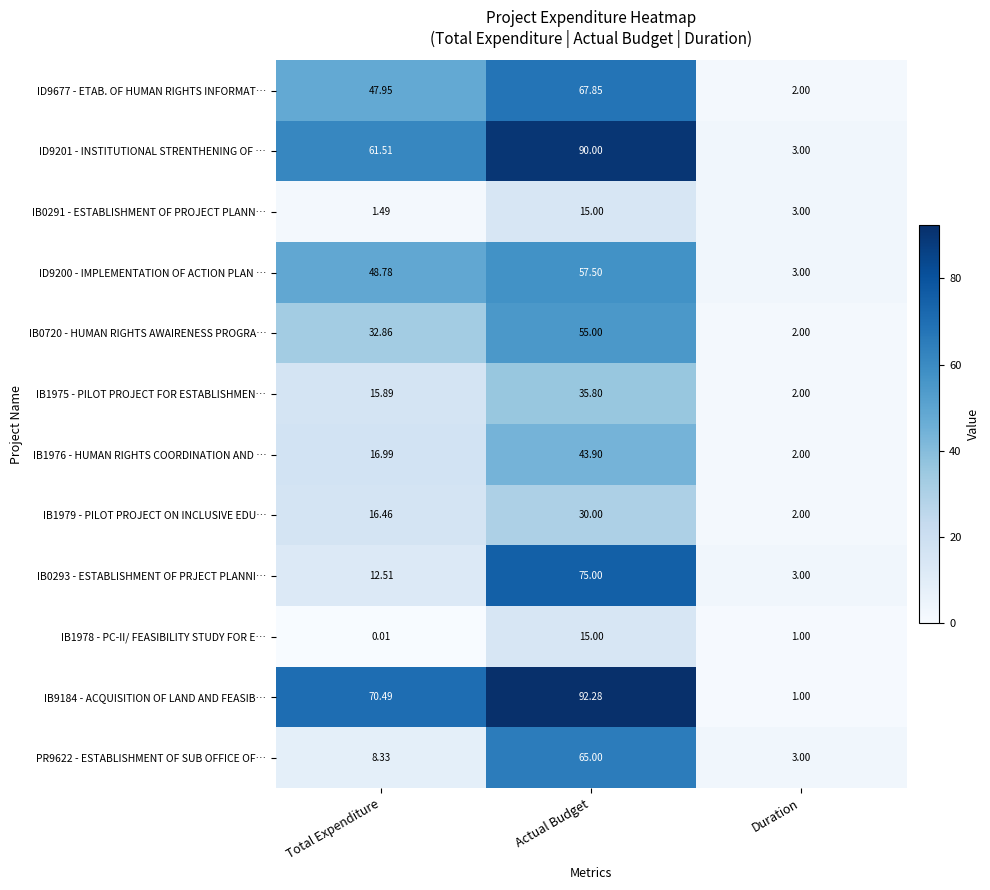

Which category has the highest value across all series?

Actual Budget